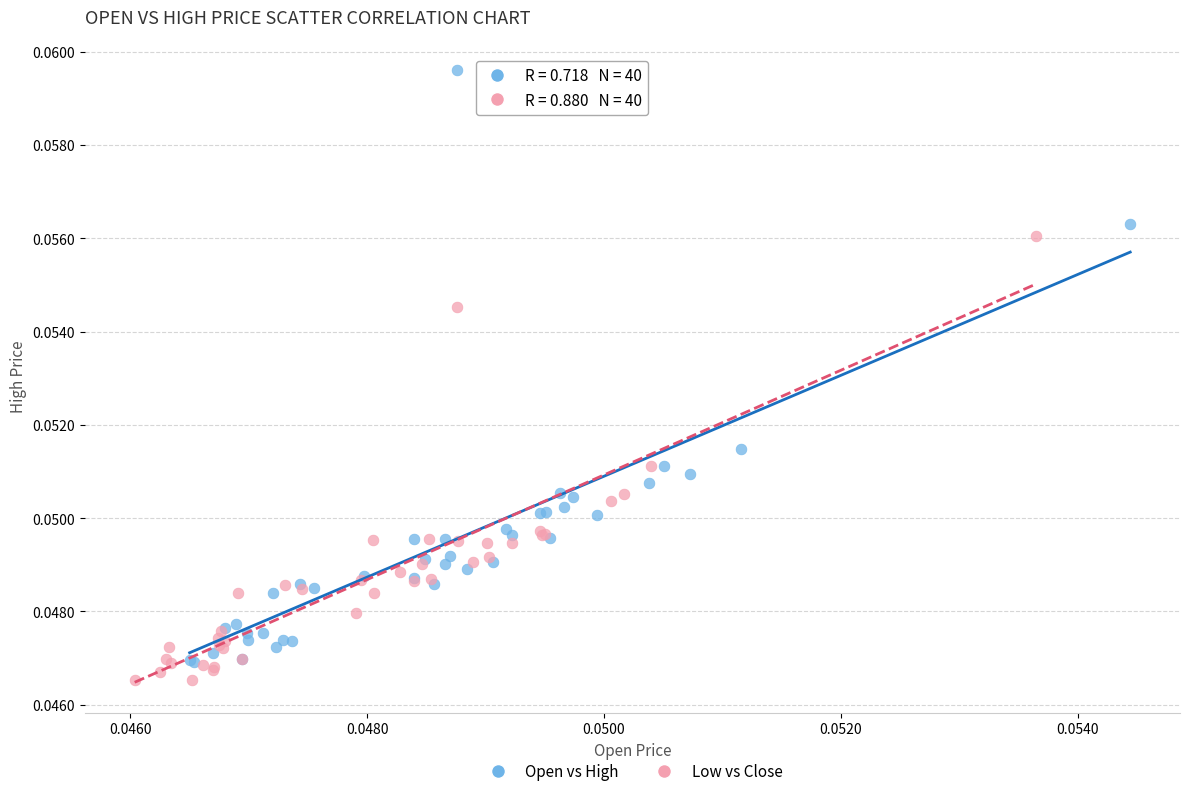

Which series reaches the minimum Y coordinate?

Low vs Close